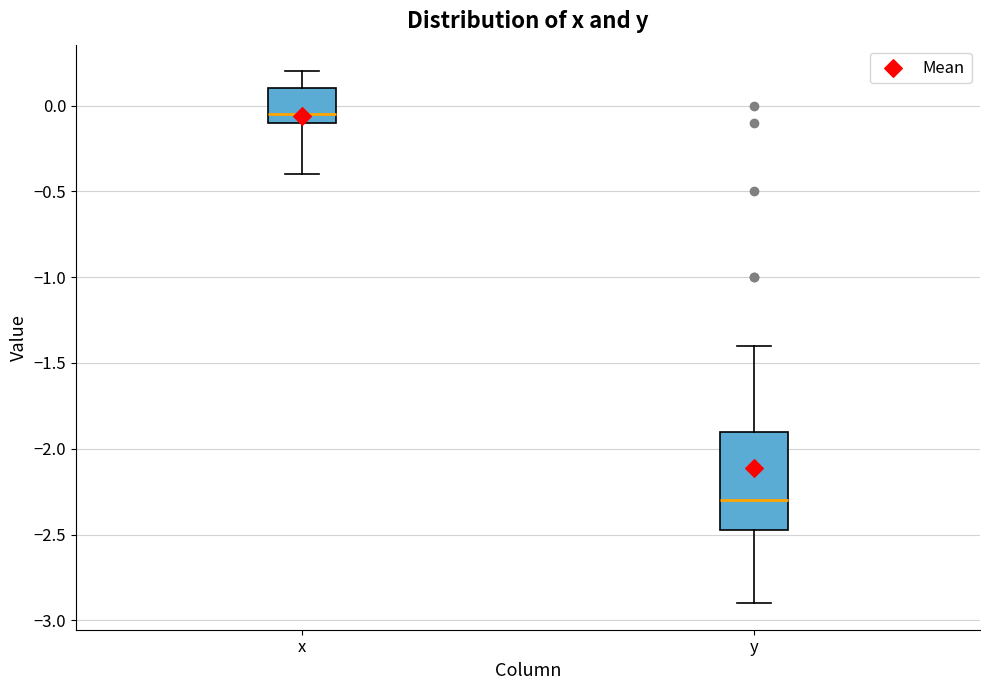

Where does the lower whisker of the box for x end on the y-axis? The values are not printed on the chart, so give them approximately, as read against the axis.

-0.40